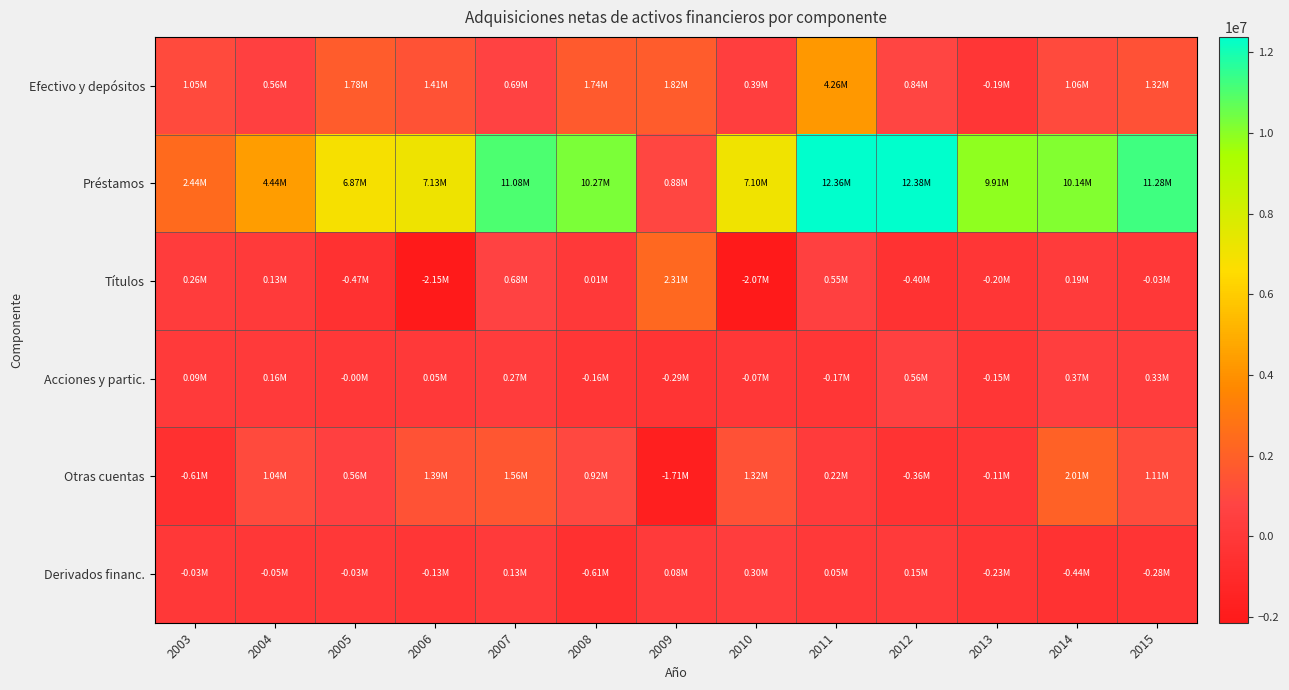

Count the number of data series in this chart.

6